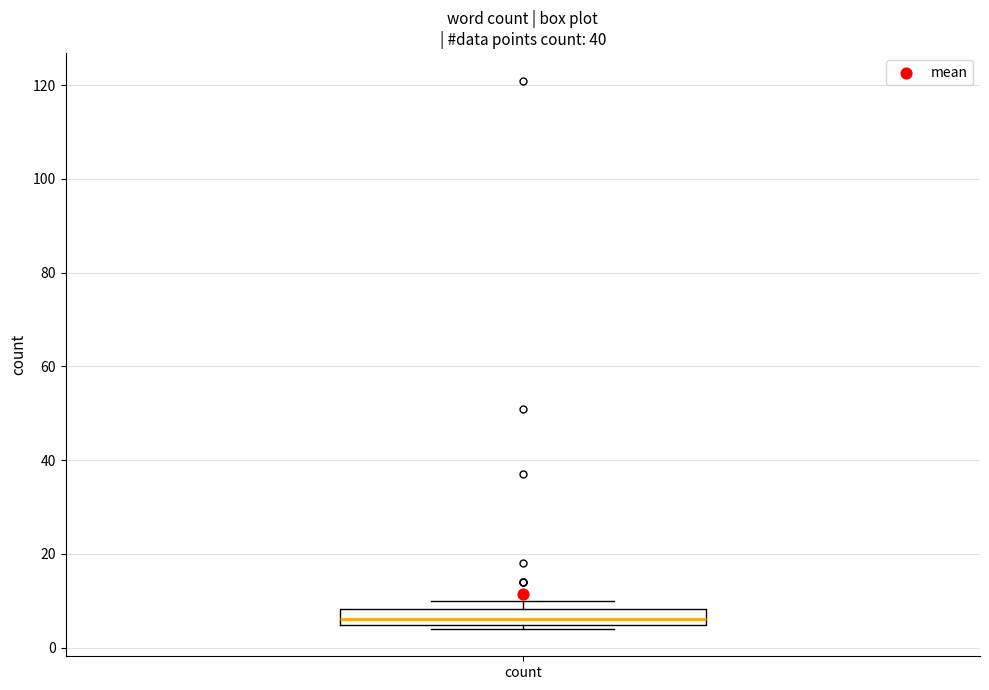

Where does the median line of the box for count sit on the y-axis? The values are not printed on the chart, so give them approximately, as read against the axis.

6